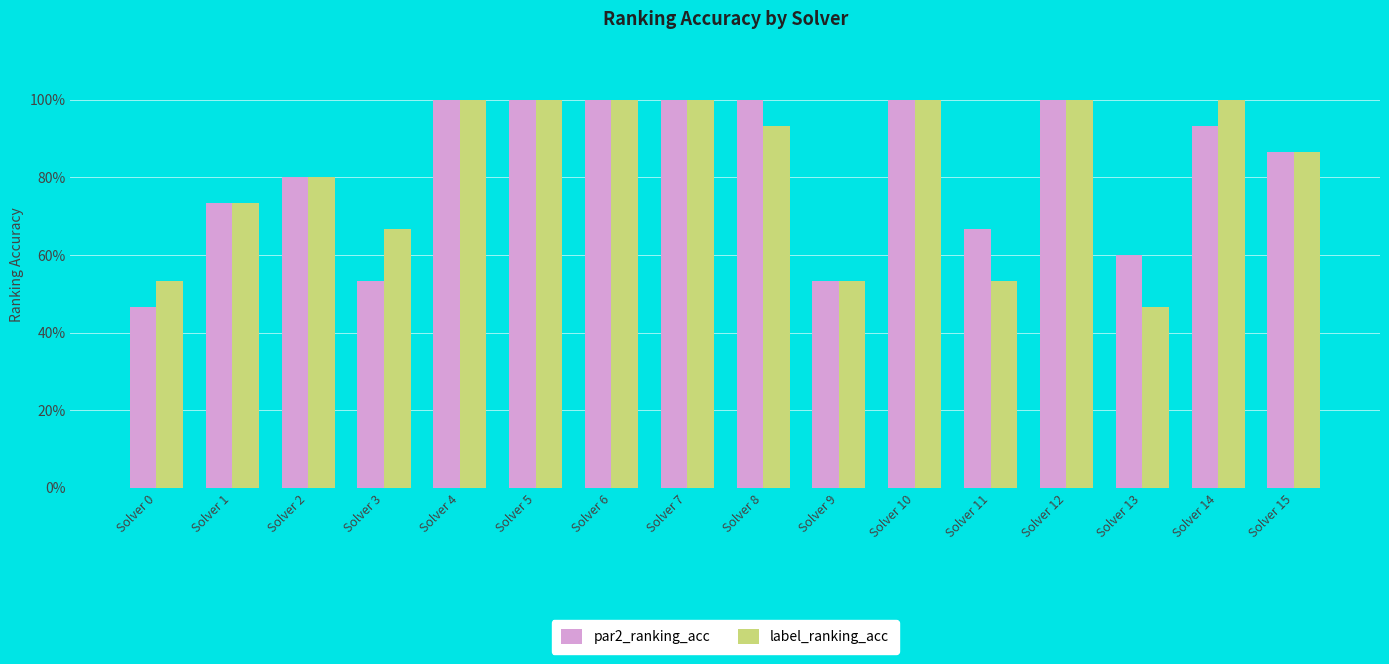

At how many categories does at least one series exceed 0?

16